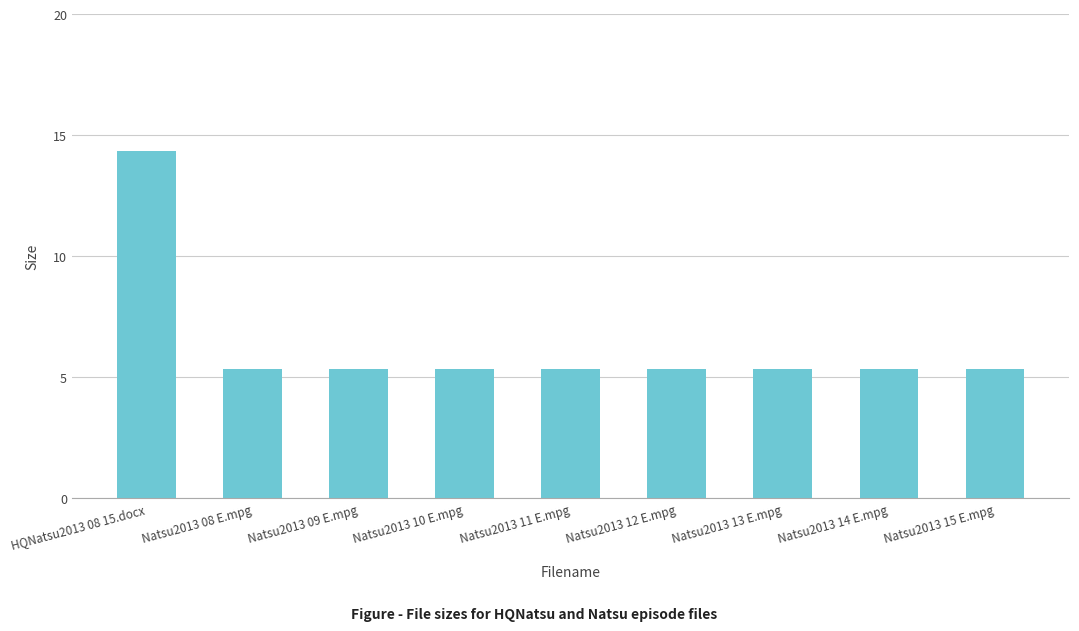

Read the value at Natsu2013 15 E.mpg.

5.3